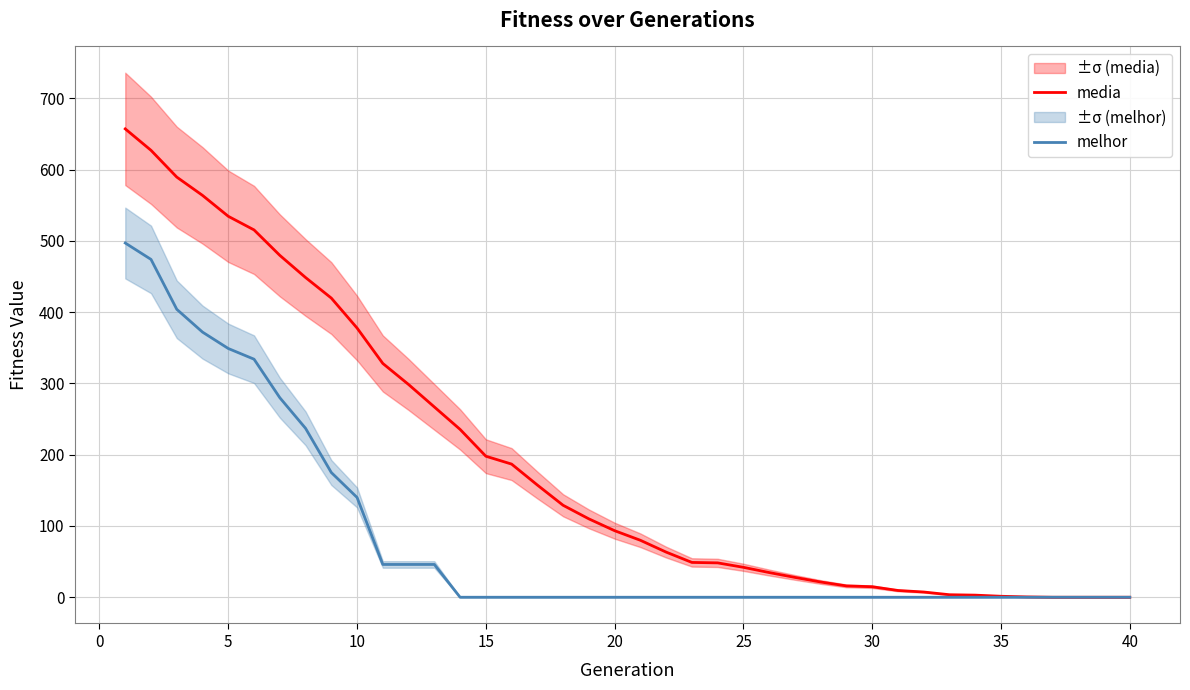

True or false: media and melhor intersect in this chart.

False